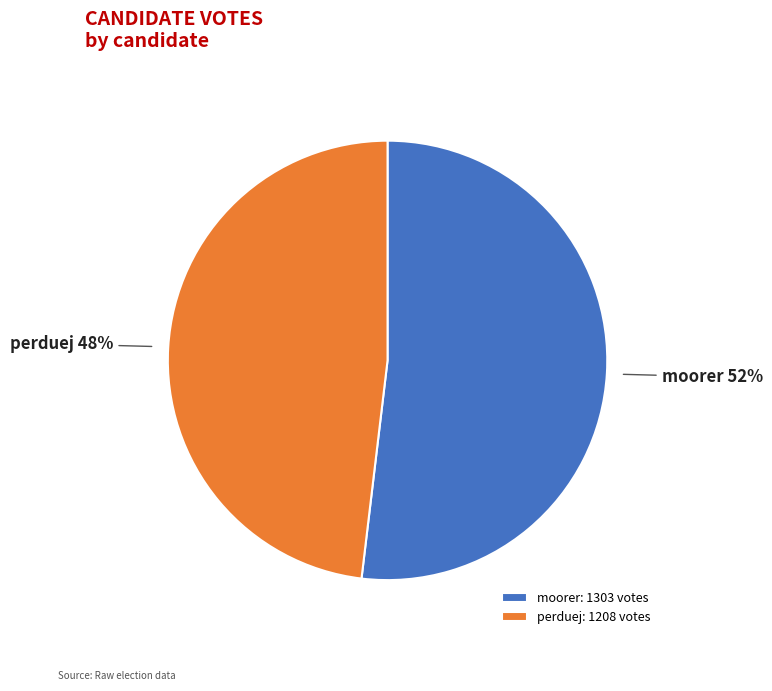

To the nearest percent, what is the combined percentage of perduej and moorer?

100%